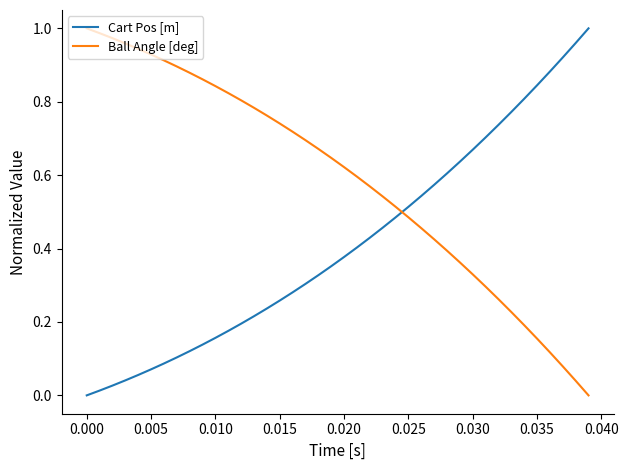

Which series ends up on top after the final intersection of Ball Angle [deg] and Cart Pos [m]?

Cart Pos [m]